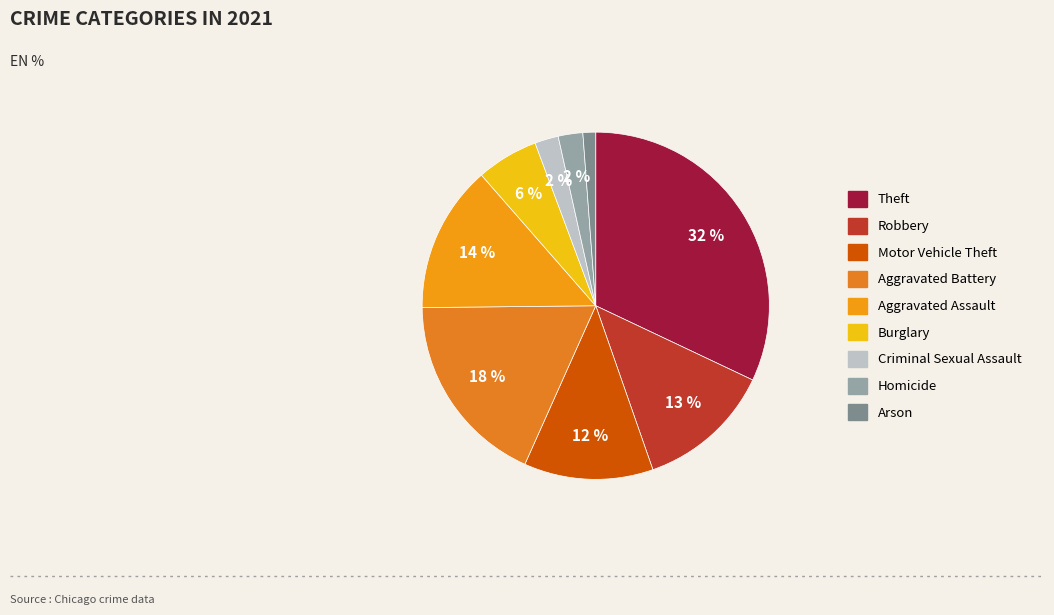

Does any single category account for the majority?

No